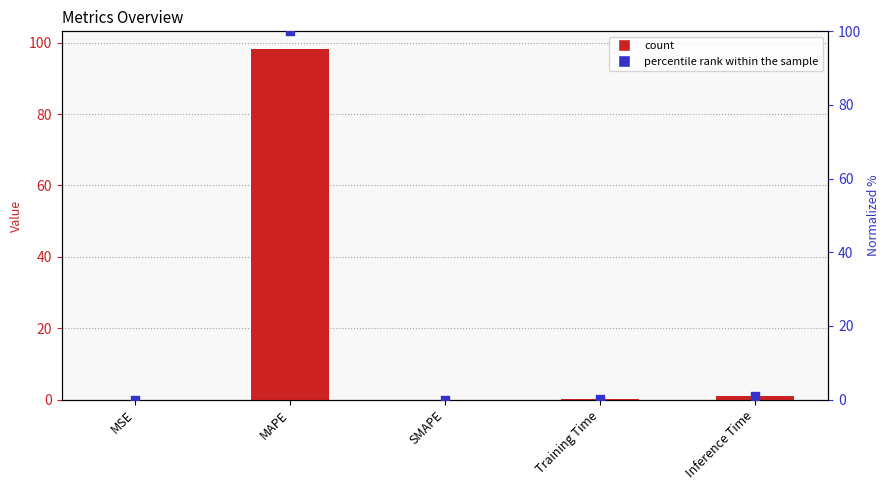

Is the value of col_1 (normalized %) at MSE greater than the value of col_1 at Training Time?

No